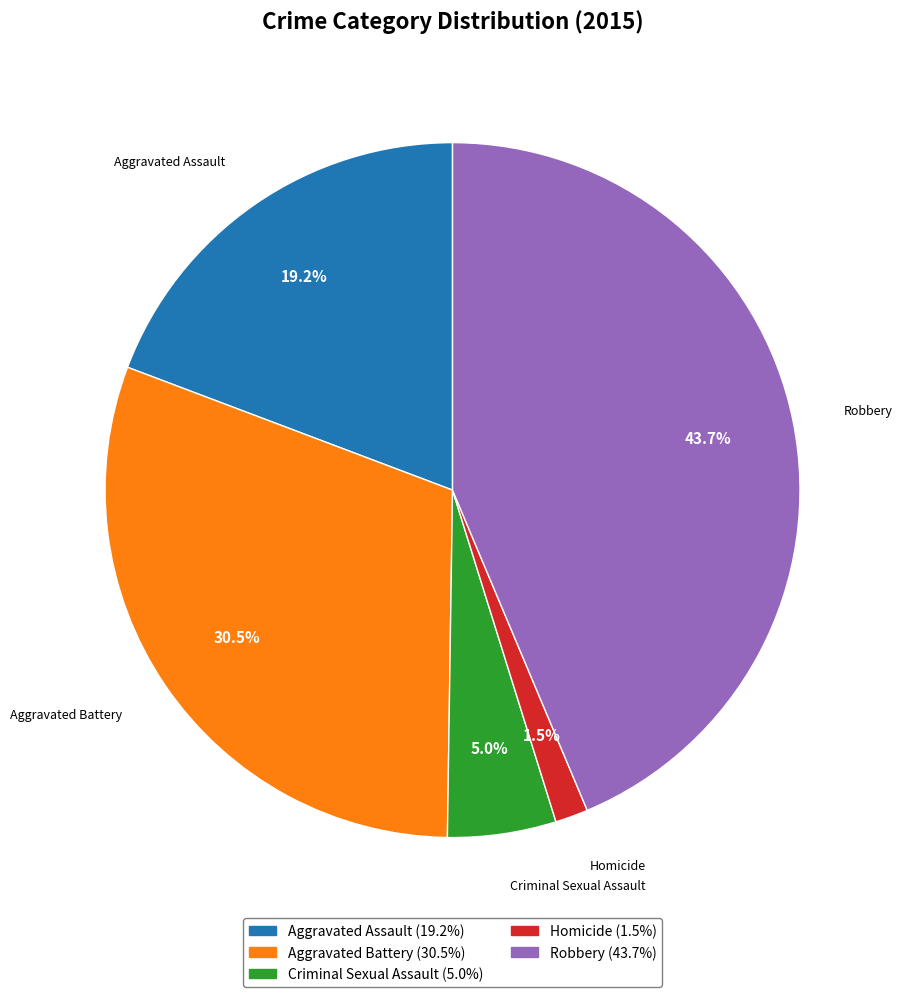

Which slice is the smallest?

Homicide